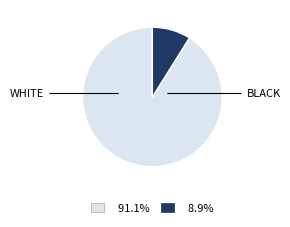

Is there any slice that represents more than half of the pie?

Yes